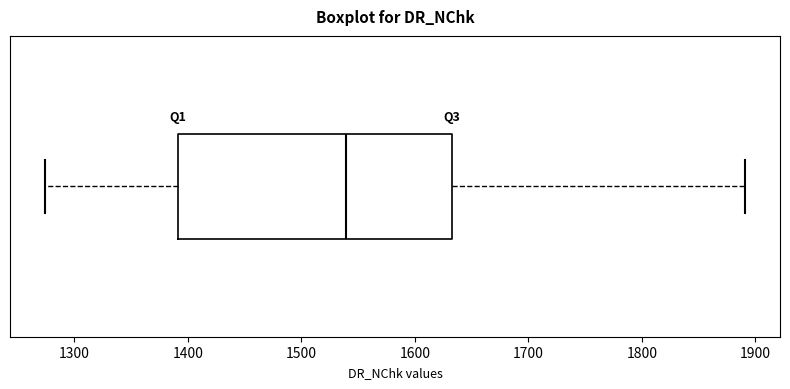

Where is the left edge of the box on the x-axis? The values are not printed on the chart, so give them approximately, as read against the axis.

1390